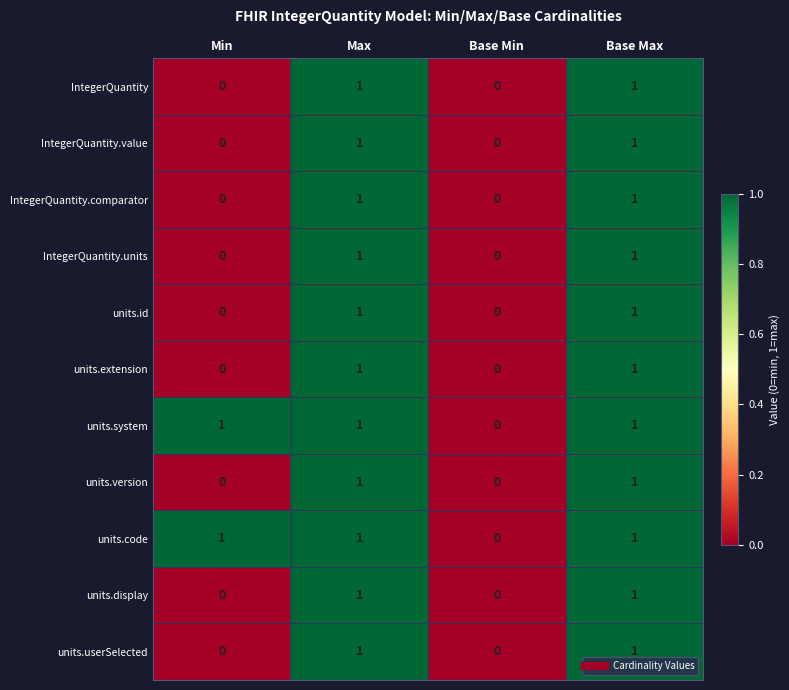

Count the IntegerQuantity values in the range 0 to 1.

4